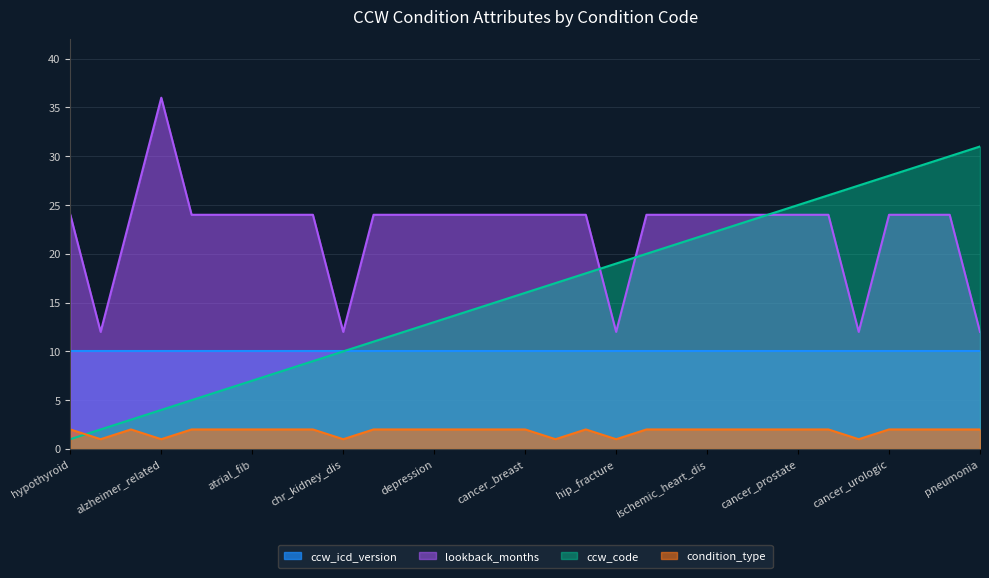

What are all the series names shown in the legend?

ccw_icd_version, lookback_months, ccw_code, condition_type